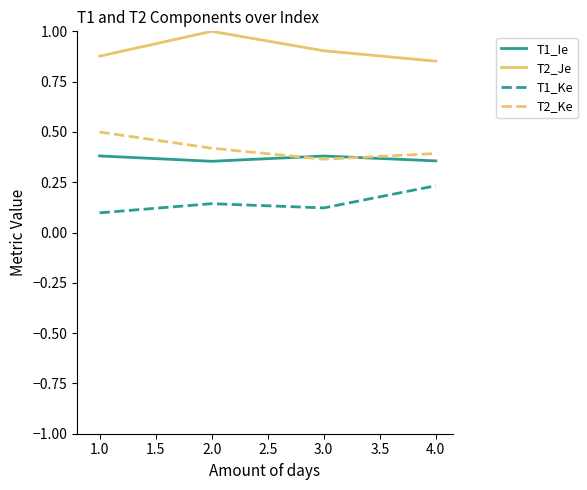

Which series has the largest total across all categories?

T2_Je